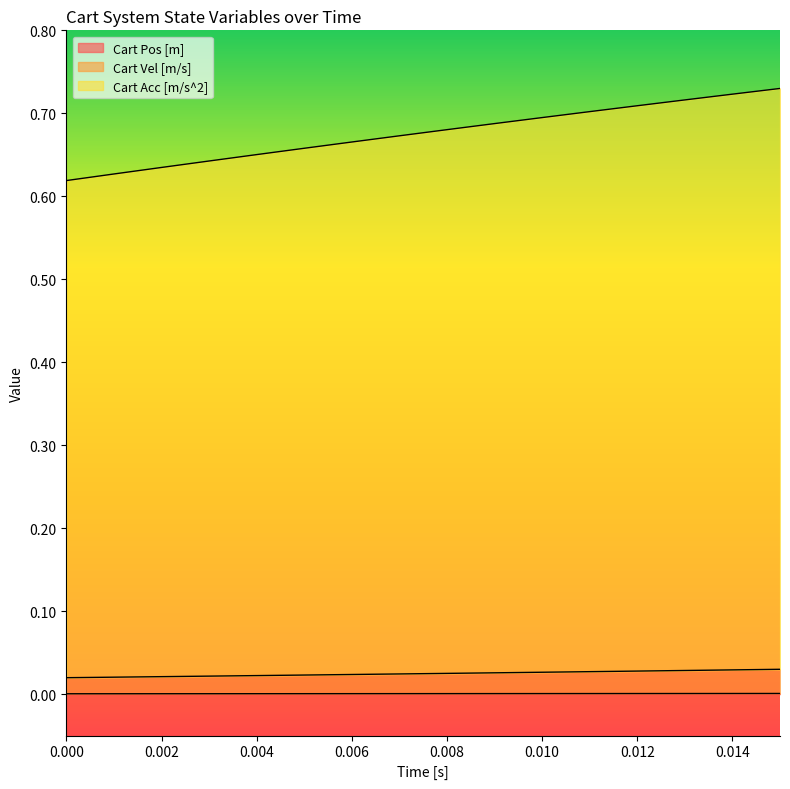

What is the spread (max minus min) of values at 0.002?

0.6